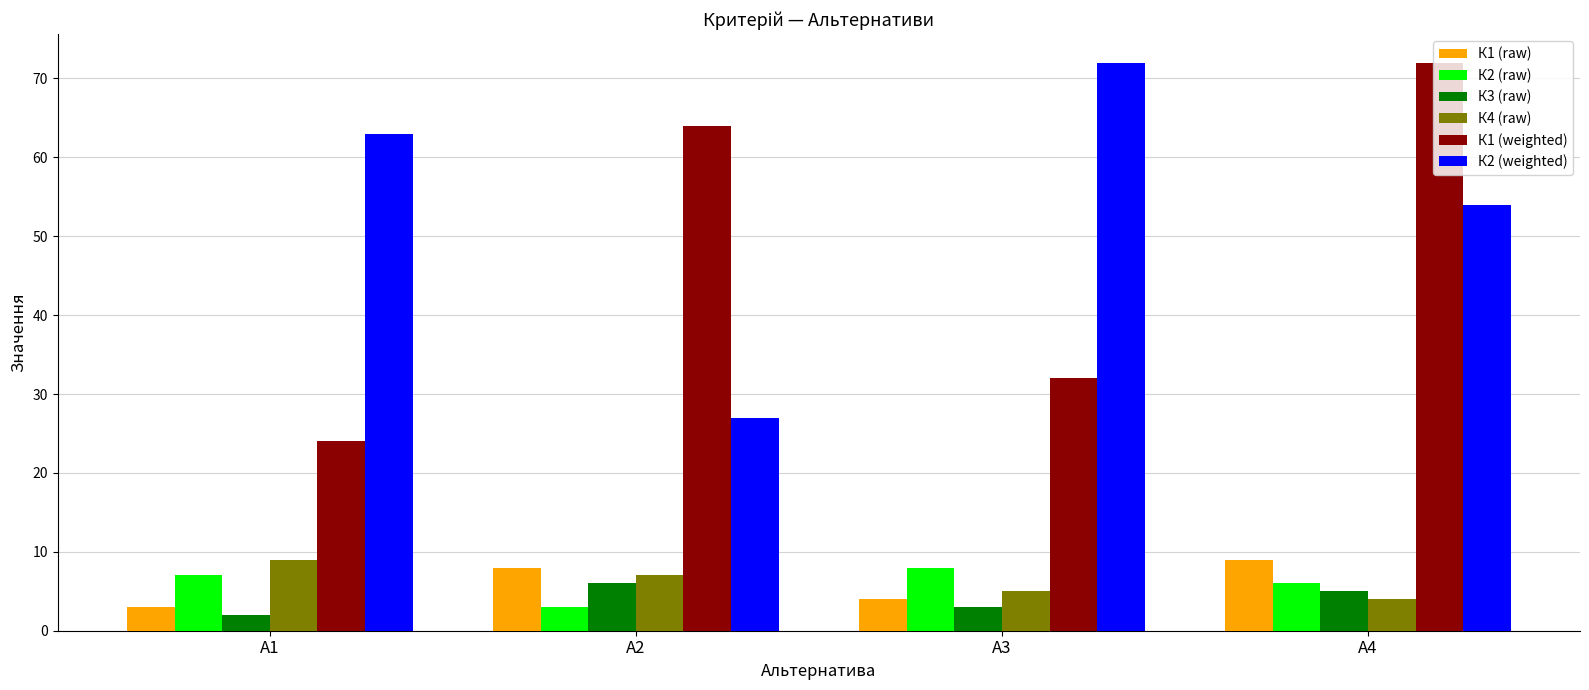

Reading left to right, extract all data points from this chart.

К1 (raw): 3	8	4	9
К2 (raw): 7	3	8	6
К3 (raw): 2	6	3	5
К4 (raw): 9	7	5	4
К1 (weighted): 24	64	32	72
К2 (weighted): 63	27	72	54